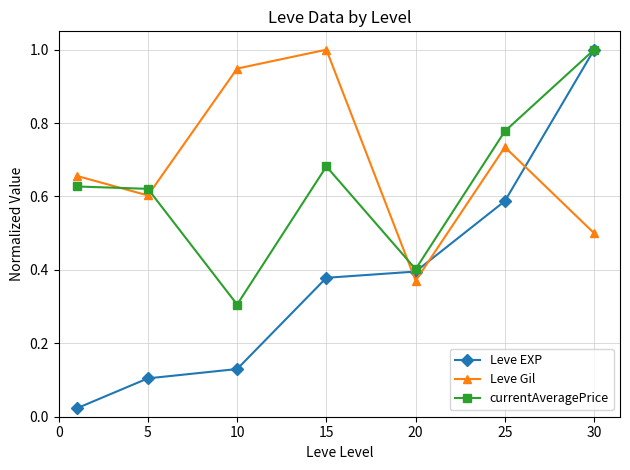

How many interior local valleys does the currentAveragePrice series have?

2